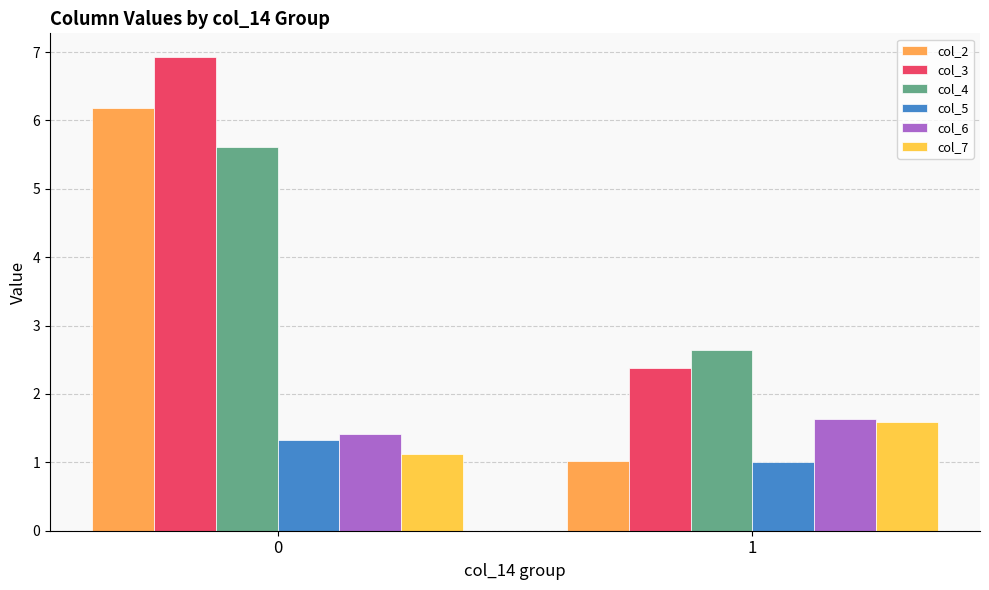

What is the average value of the col_4 series?

4.1